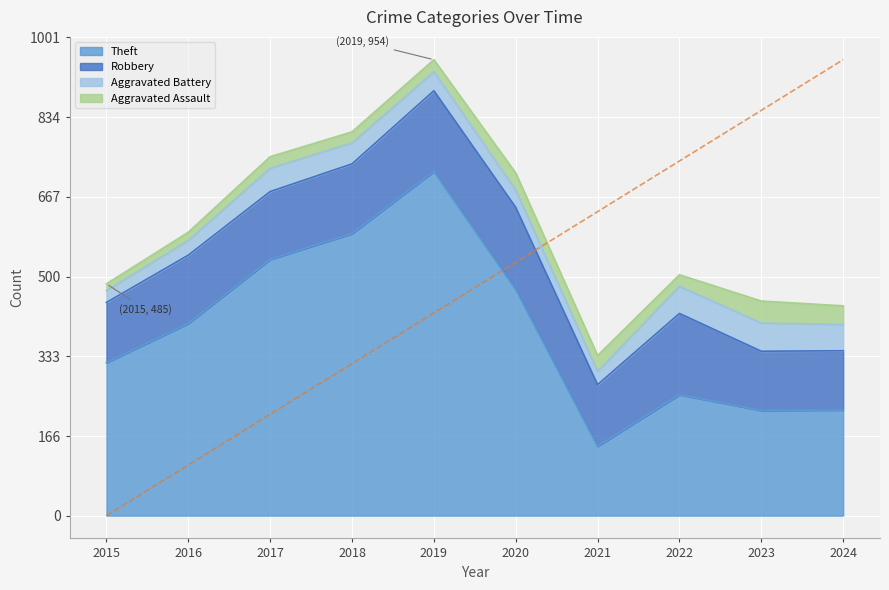

The value of Theft at 2019 is 720. True or false?

True